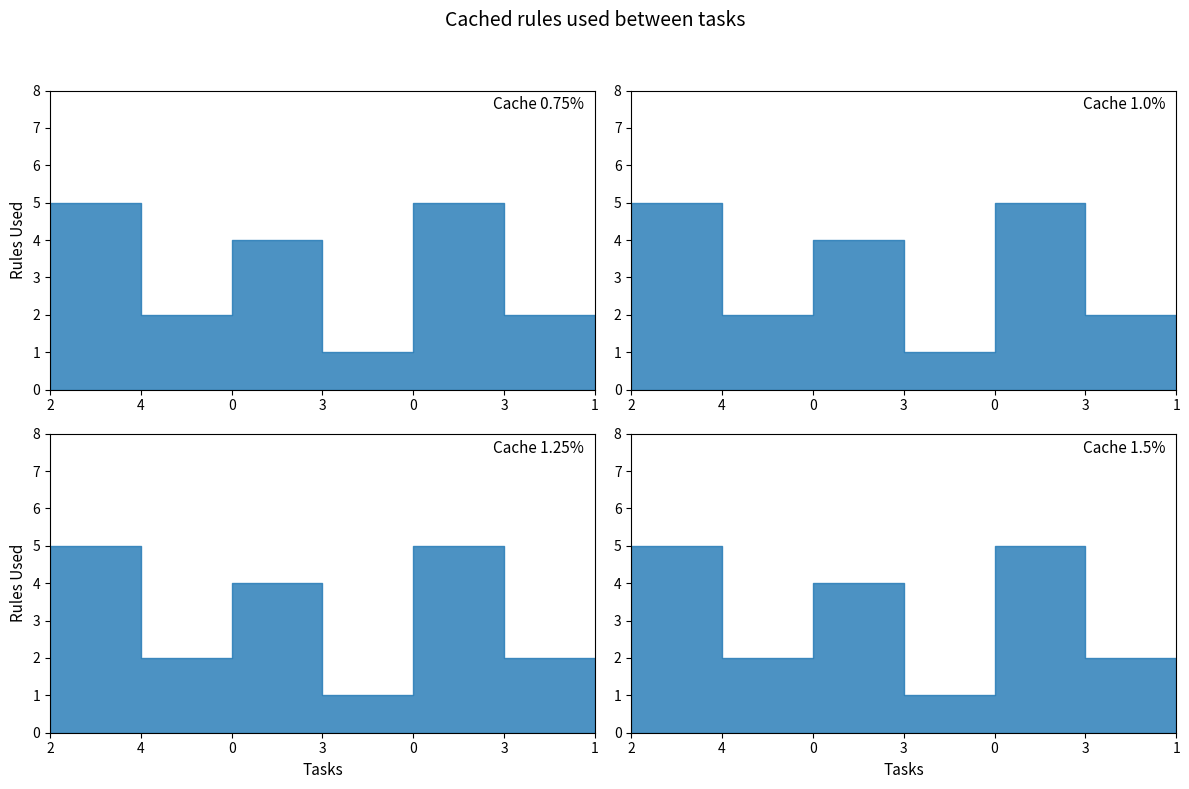

What is the difference between the maximum and minimum values?

4